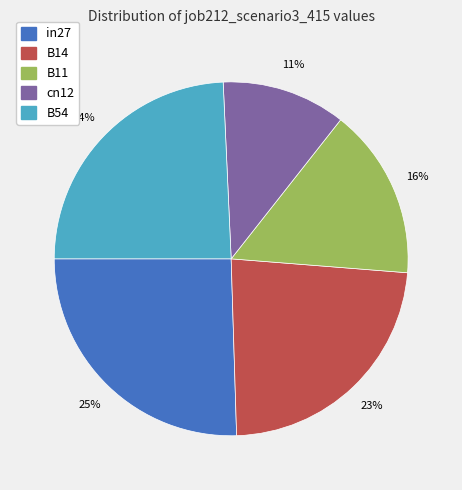

What is the smallest slice in the pie chart?

cn12